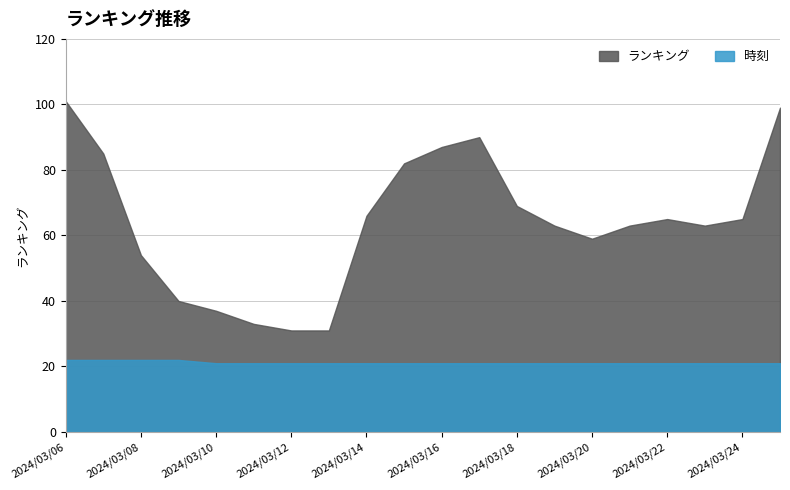

How many 時刻 values are between 21 and 22?

20